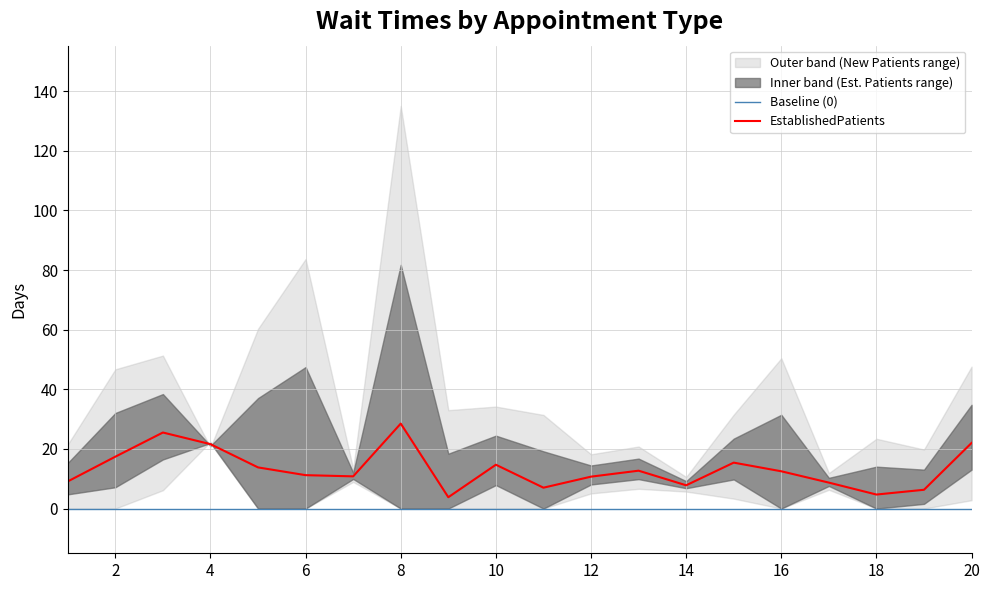

The EstablishedPatients series shows 7.8 at 14. True or false?

True